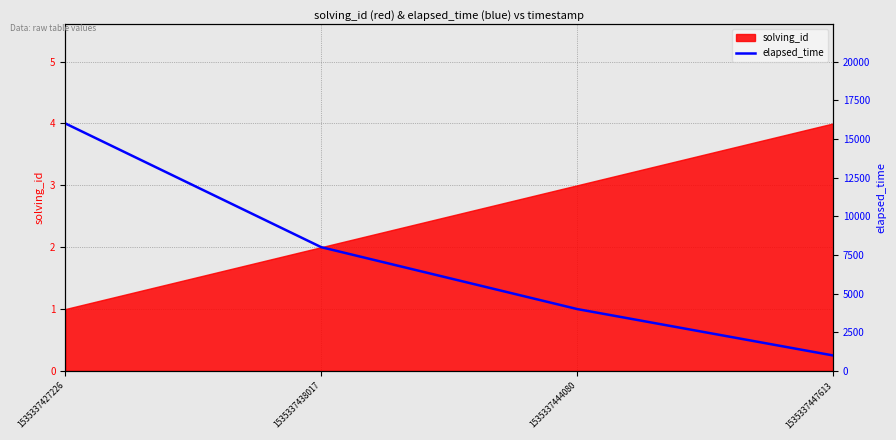

Is it true that solving_id equals 4 at 1535337447613?

True